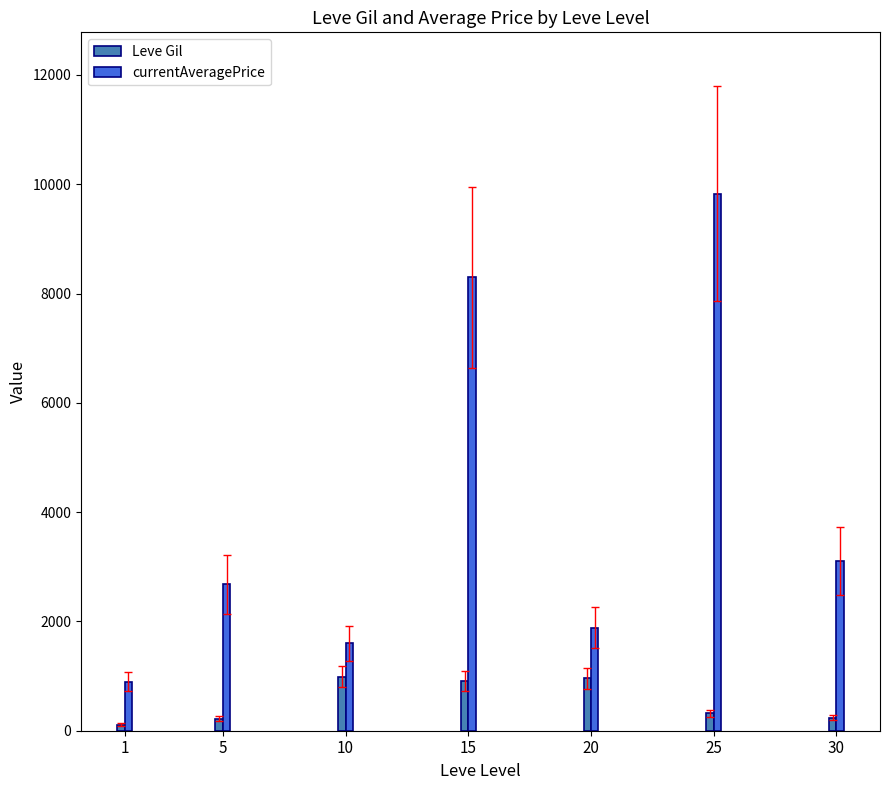

What are all the series names shown in the legend?

Leve Gil, currentAveragePrice